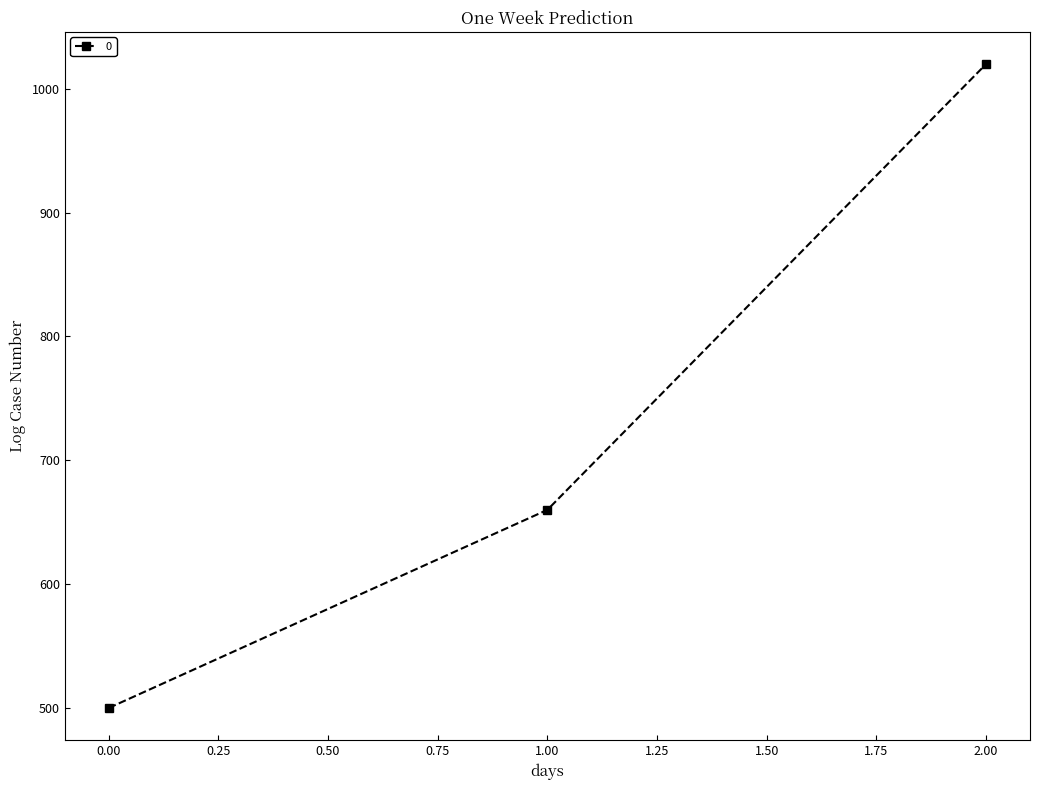

At which category does the chart reach its peak across all series?

2.00